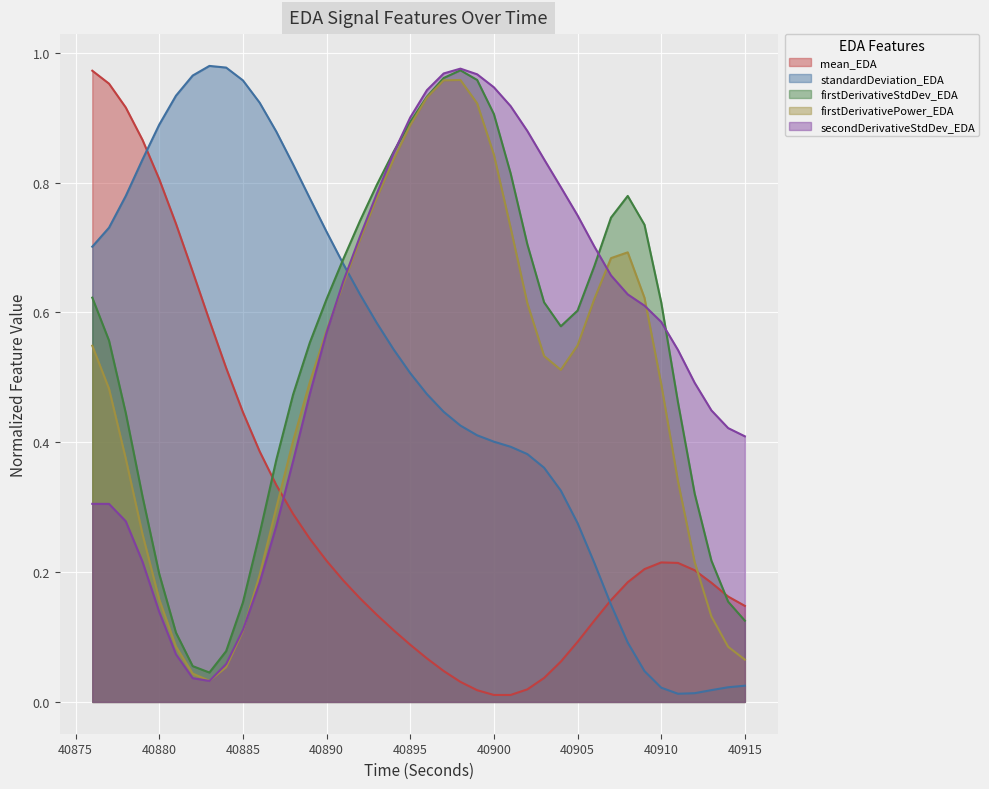

How many lines are shown in the chart?

5